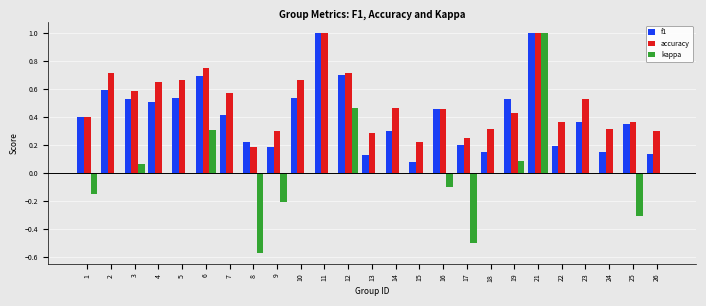

Is it true that f1 equals 0.2 at 14?

False